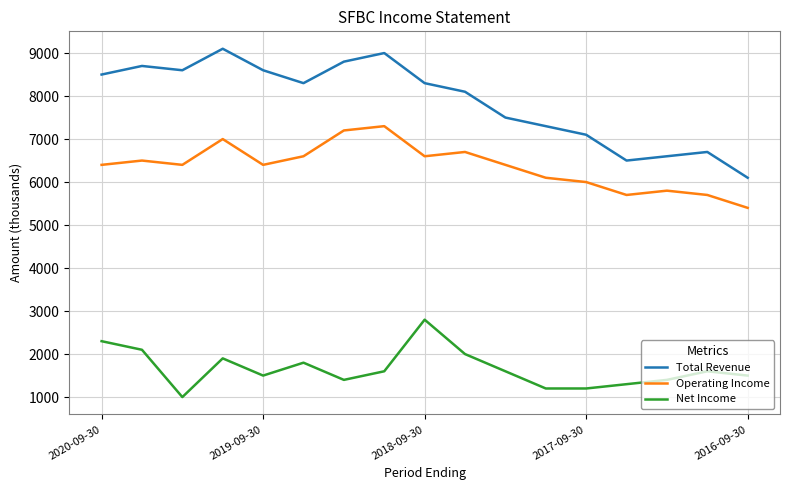

Which series has the largest total across all categories?

Total Revenue